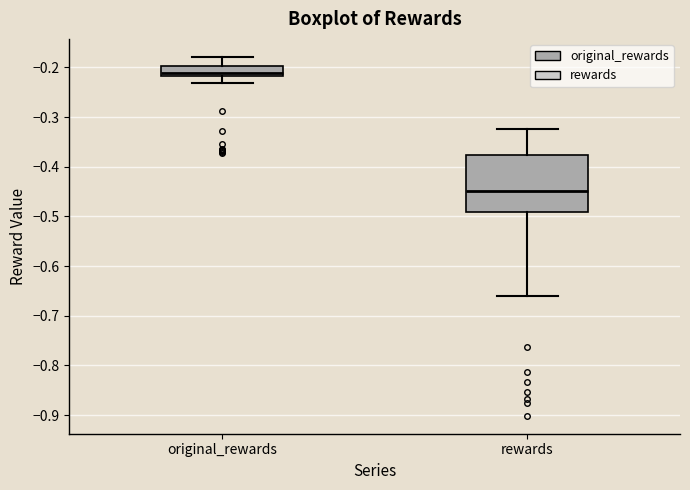

Comparing the boxes themselves (not the whiskers), which one is the tallest?

rewards